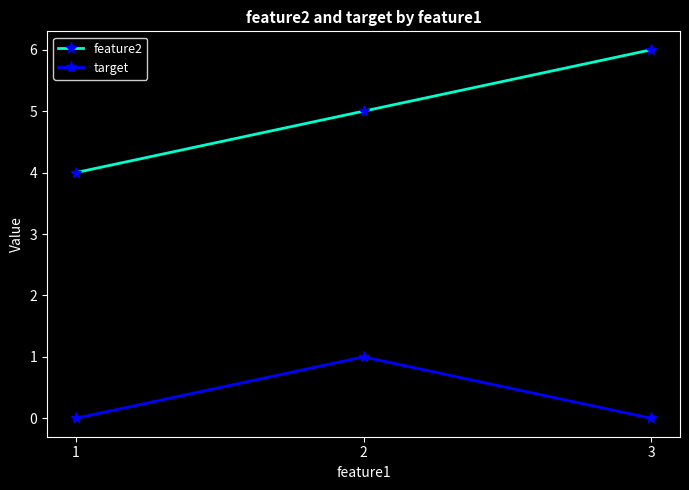

Which series changed the most between 1 and 3?

feature2